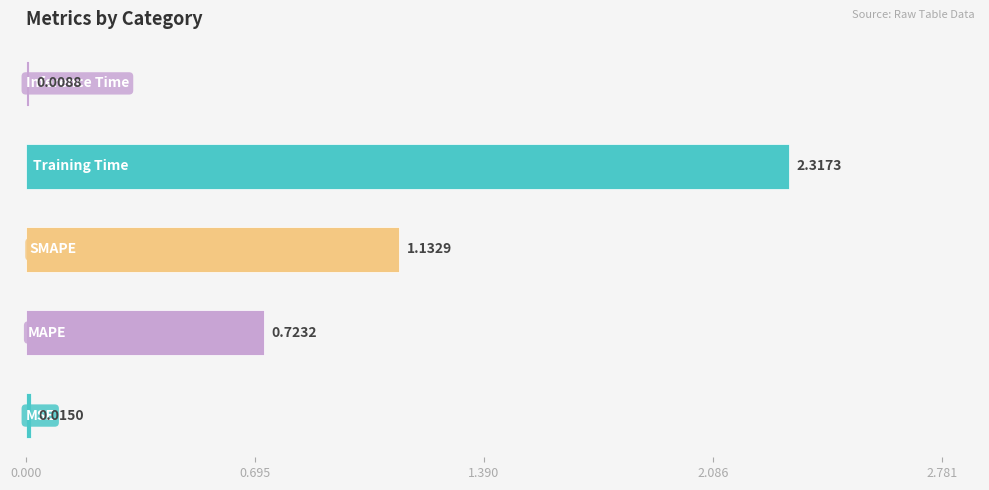

What is the average value?

0.8